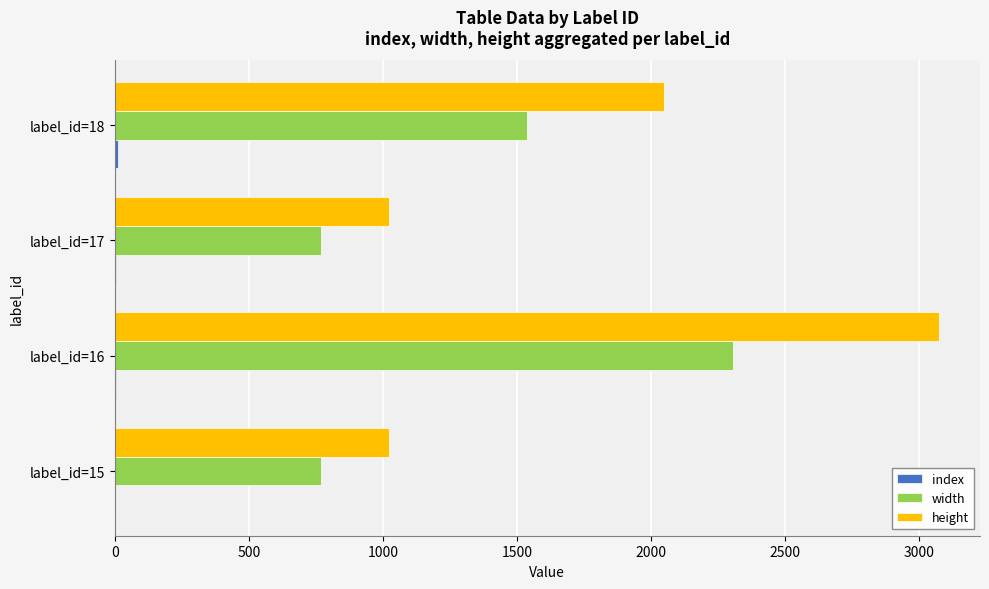

The value of height at label_id=17 is 396. True or false?

False